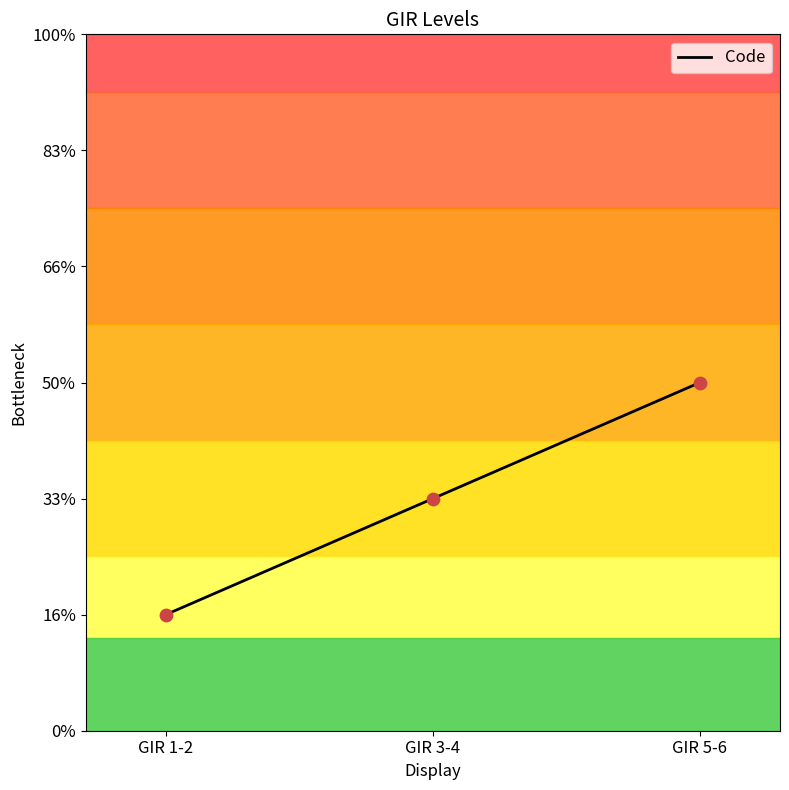

Which has a higher value, GIR 3-4 or GIR 1-2?

GIR 3-4